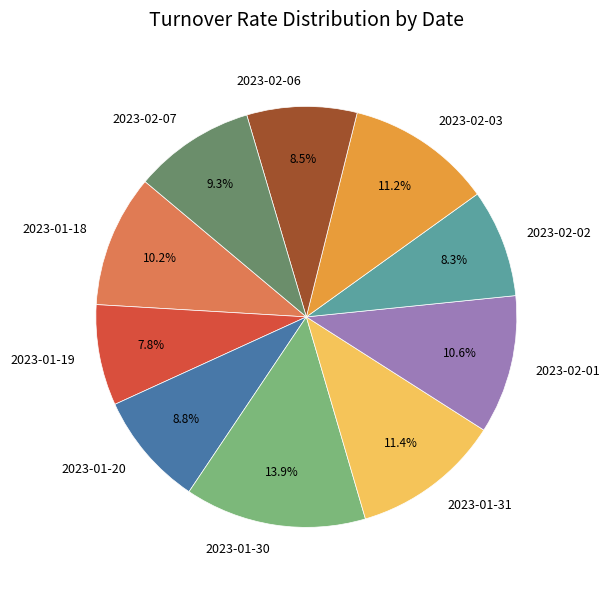

Count the number of slices in the pie.

10